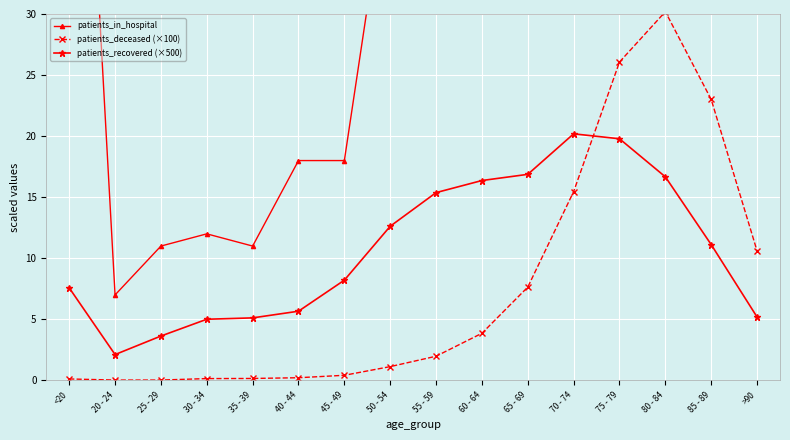

Reading right to left, transcribe all the data shown in this chart.

patients_in_hospital: >90=53.0	85 - 89=102.0	80 - 84=124.0	75 - 79=157.0	70 - 74=96.0	65 - 69=86.0	60 - 64=60.0	55 - 59=44.0	50 - 54=43.0	45 - 49=18.0	40 - 44=18.0	35 - 39=11.0	30 - 34=12.0	25 - 29=11.0	20 - 24=7.0	<20=75.0
patients_deceased (×100): >90=10.6	85 - 89=23.0	80 - 84=30.2	75 - 79=26.1	70 - 74=15.5	65 - 69=7.6	60 - 64=3.9	55 - 59=2.0	50 - 54=1.1	45 - 49=0.4	40 - 44=0.2	35 - 39=0.2	30 - 34=0.1	25 - 29=0.0	20 - 24=0.0	<20=0.1
patients_recovered (×500): >90=5.2	85 - 89=11.1	80 - 84=16.7	75 - 79=19.8	70 - 74=20.2	65 - 69=16.9	60 - 64=16.4	55 - 59=15.4	50 - 54=12.6	45 - 49=8.2	40 - 44=5.7	35 - 39=5.1	30 - 34=5.0	25 - 29=3.6	20 - 24=2.1	<20=7.6